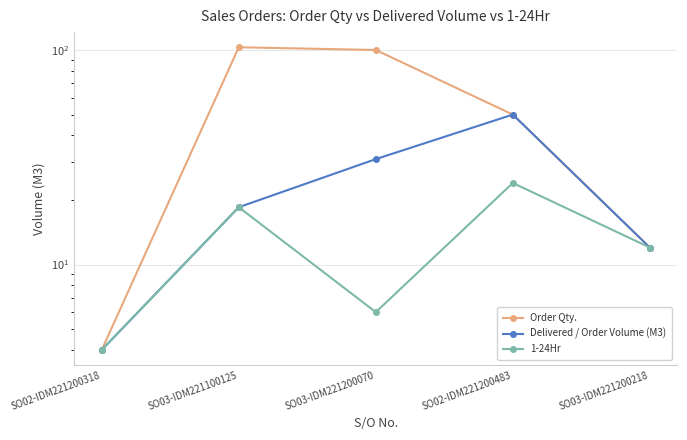

Which has a higher value, SO02-IDM221200318 or SO03-IDM221200070?

SO03-IDM221200070